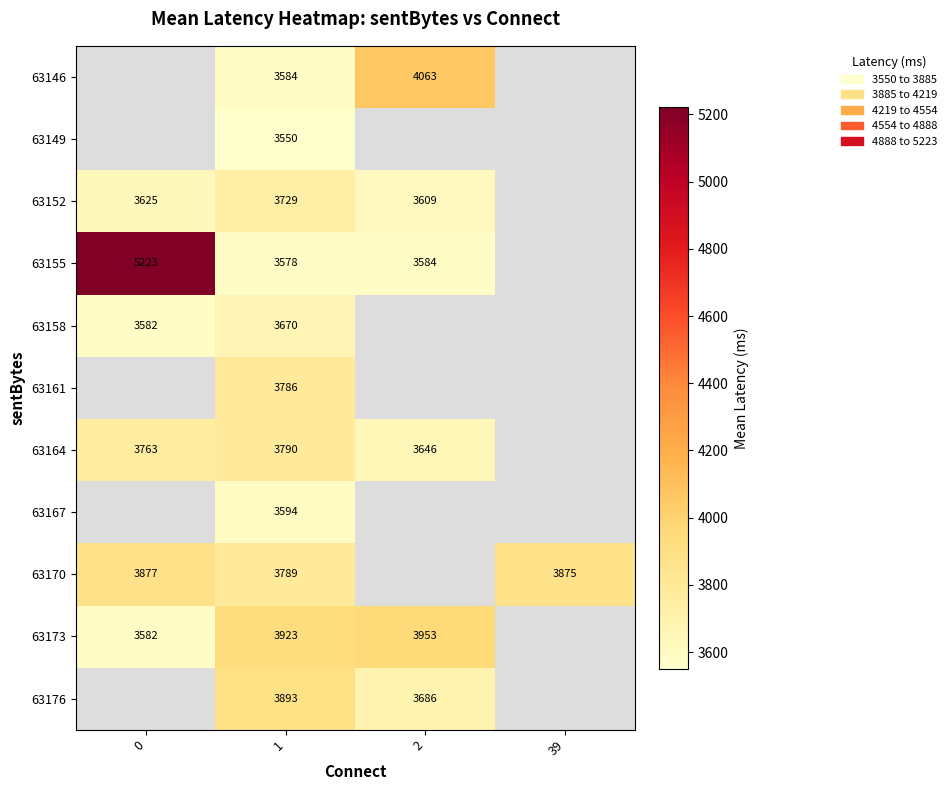

The 63164 series shows 3763 at 0. True or false?

True